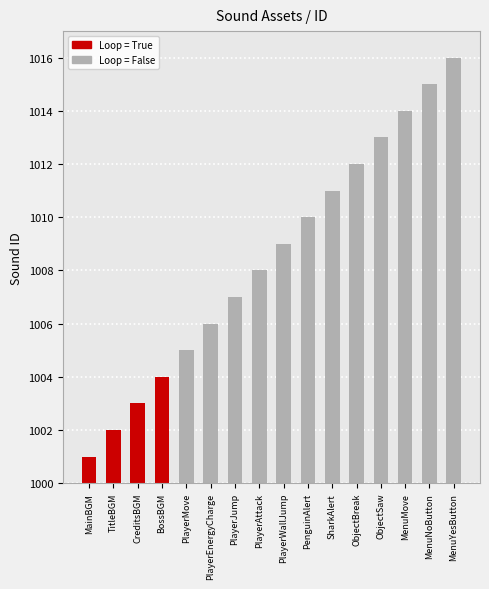

Reading left to right, what are all the values shown in this chart?

MainBGM=1001	TitleBGM=1002	CreditsBGM=1003	BossBGM=1004	PlayerMove=1005	PlayerEnergyCharge=1006	PlayerJump=1007	PlayerAttack=1008	PlayerWallJump=1009	PenguinAlert=1010	SharkAlert=1011	ObjectBreak=1012	ObjectSaw=1013	MenuMove=1014	MenuNoButton=1015	MenuYesButton=1016